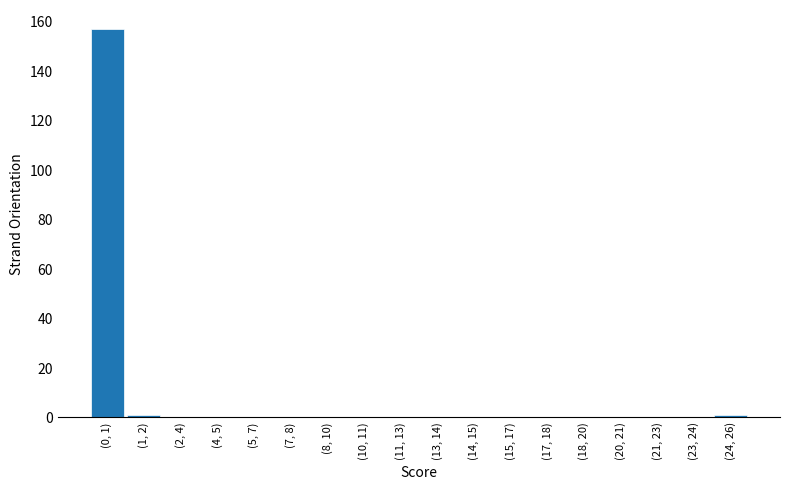

Reading left to right, what are all the values shown in this chart?

(0, 1)=157	(1, 2)=1	(2, 4)=0	(4, 5)=0	(5, 7)=0	(7, 8)=0	(8, 10)=0	(10, 11)=0	(11, 13)=0	(13, 14)=0	(14, 15)=0	(15, 17)=0	(17, 18)=0	(18, 20)=0	(20, 21)=0	(21, 23)=0	(23, 24)=0	(24, 26)=1